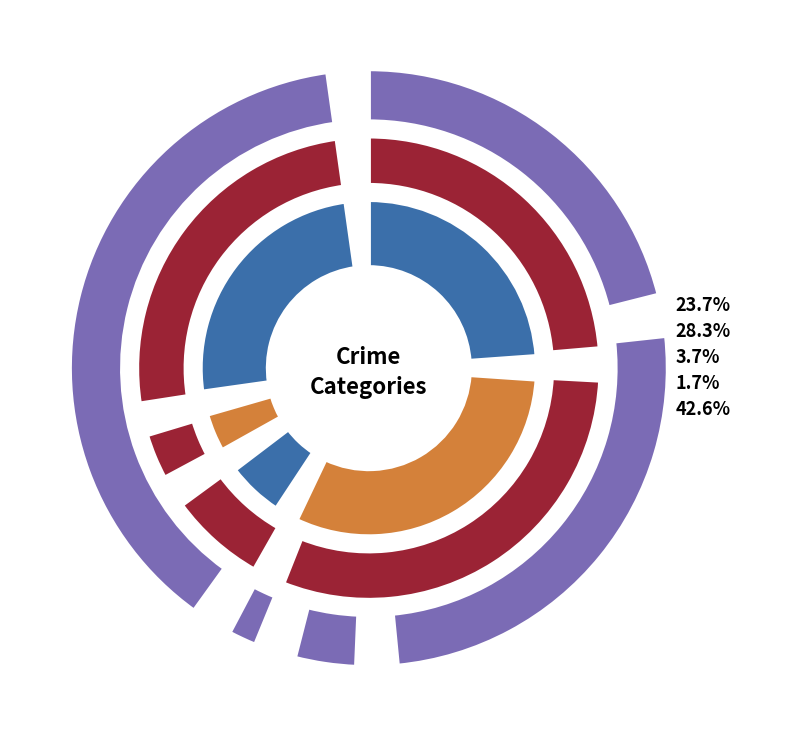

Is there a majority slice in this chart?

No